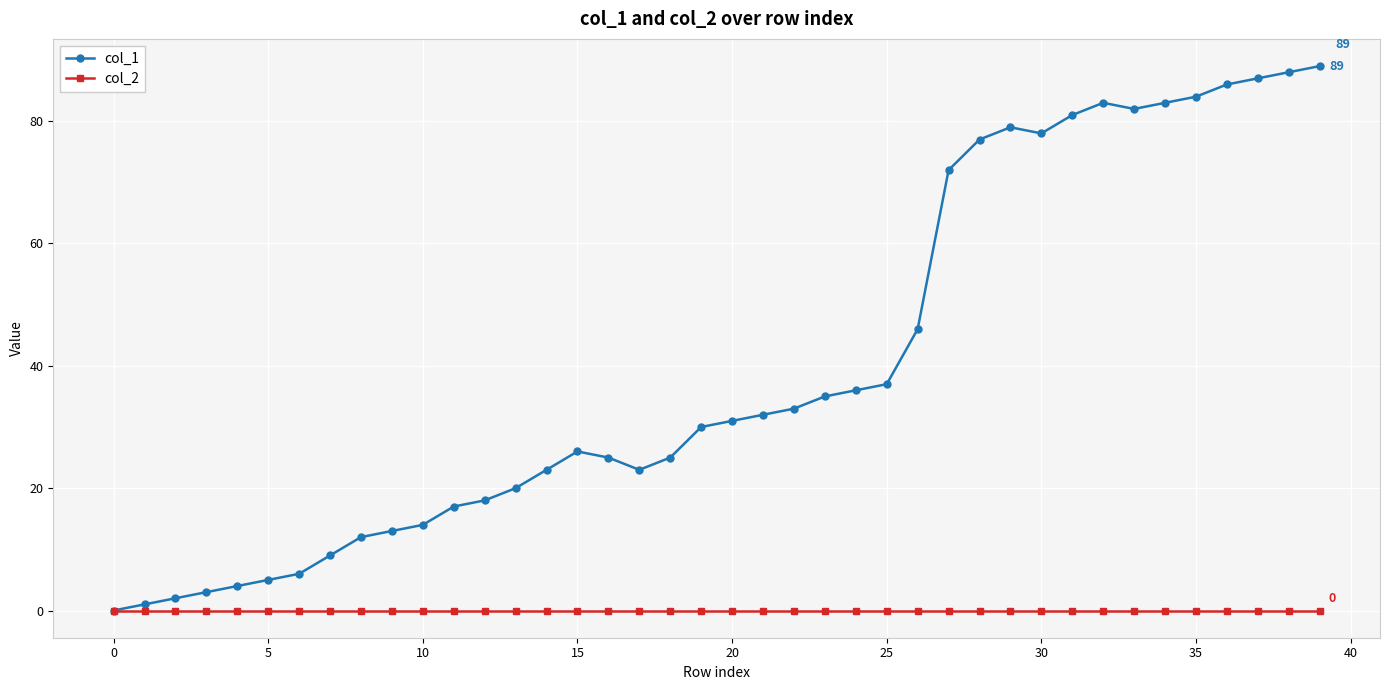

What is the difference between the maximum and second lowest values in the col_1 series?

88